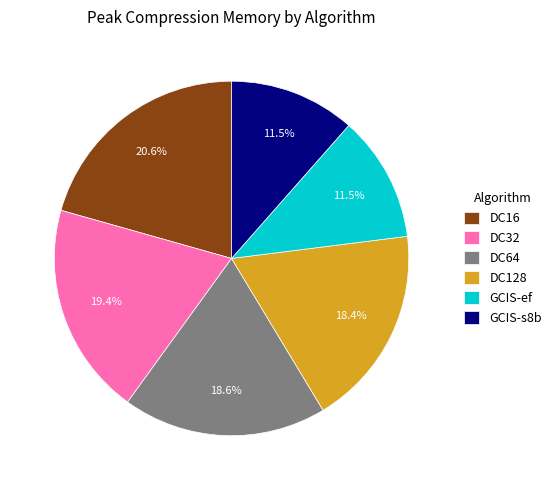

What is the largest slice in the pie chart?

DC16